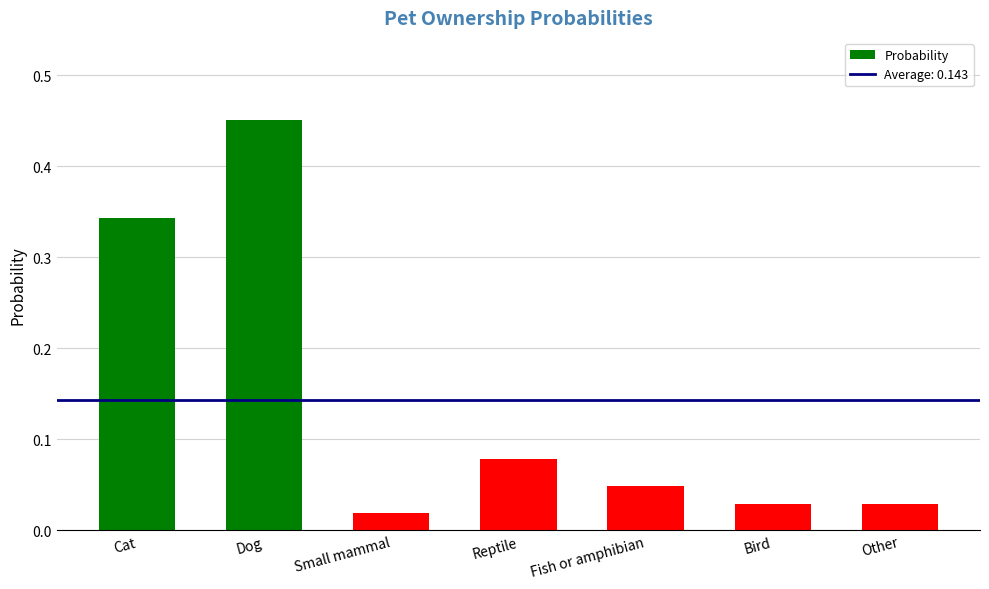

Between Reptile and Other, which is larger?

Reptile